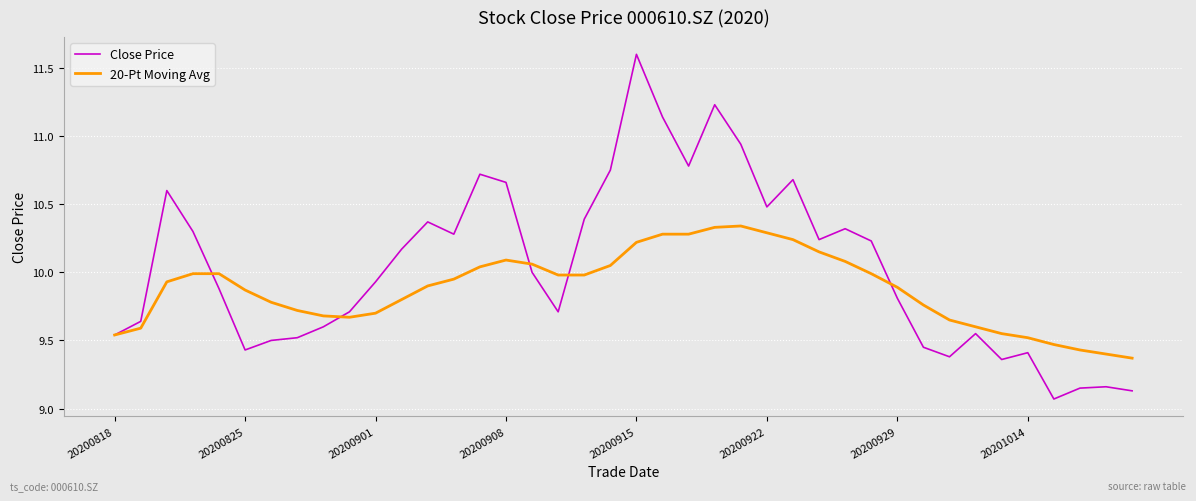

Which series has the widest spread of values?

Close Price